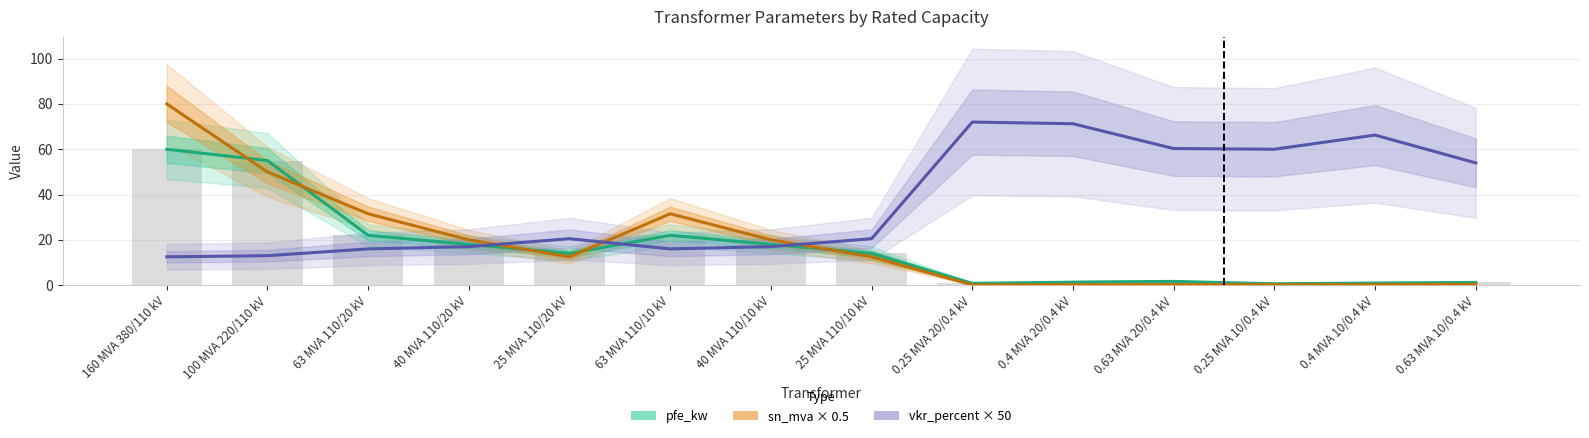

Reading left to right, transcribe all the data shown in this chart.

pfe_kw: 60.0	55.0	22.0	18.0	14.0	22.0	18.0	14.0	0.8	1.4	1.6	0.6	0.9	1.2
vkr_percent: 0.2	0.3	0.3	0.3	0.4	0.3	0.3	0.4	1.4	1.4	1.2	1.2	1.3	1.1
sn_mva: 160.0	100.0	63.0	40.0	25.0	63.0	40.0	25.0	0.2	0.4	0.6	0.2	0.4	0.6